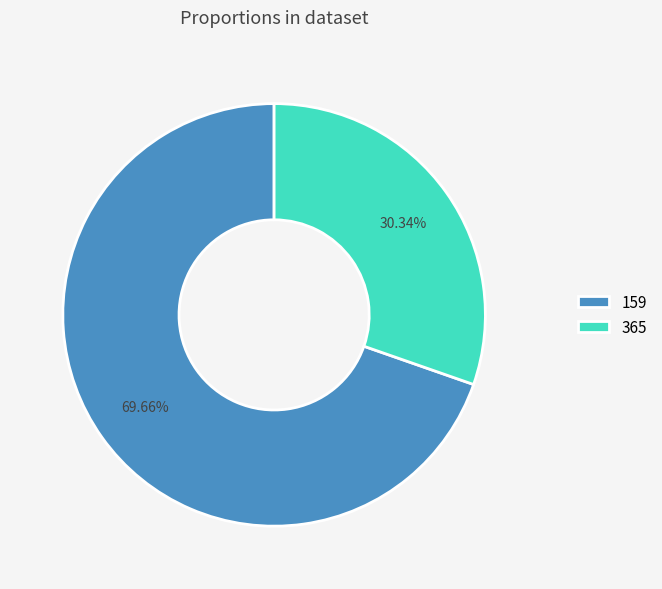

The 159 slice represents 59% of the pie. True or false?

False